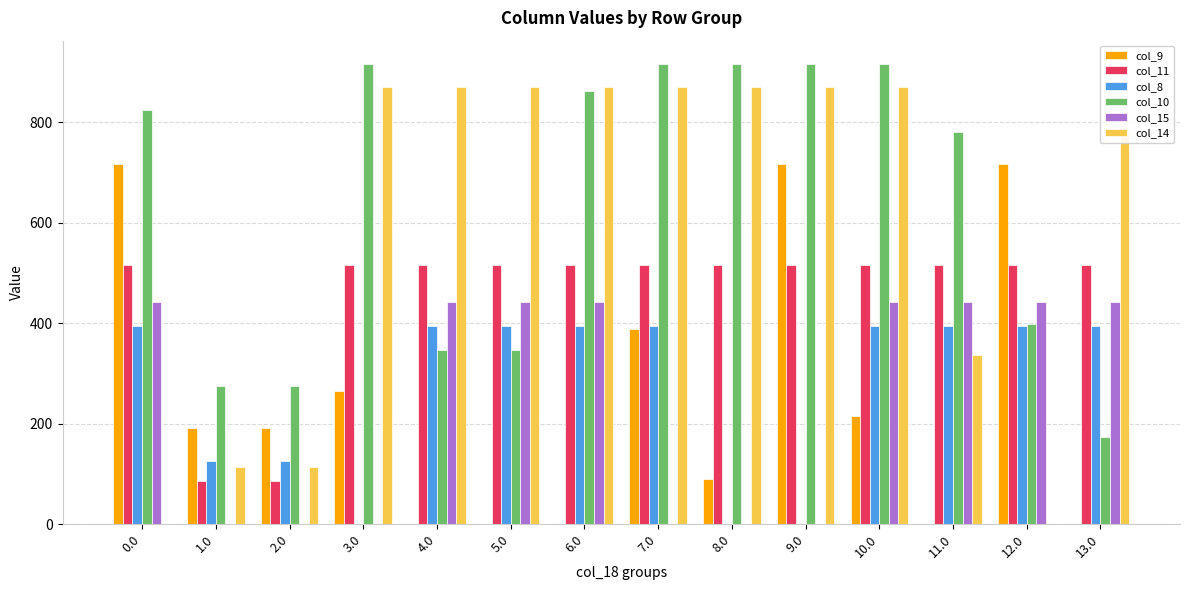

Which series has the largest total across all categories?

col_10